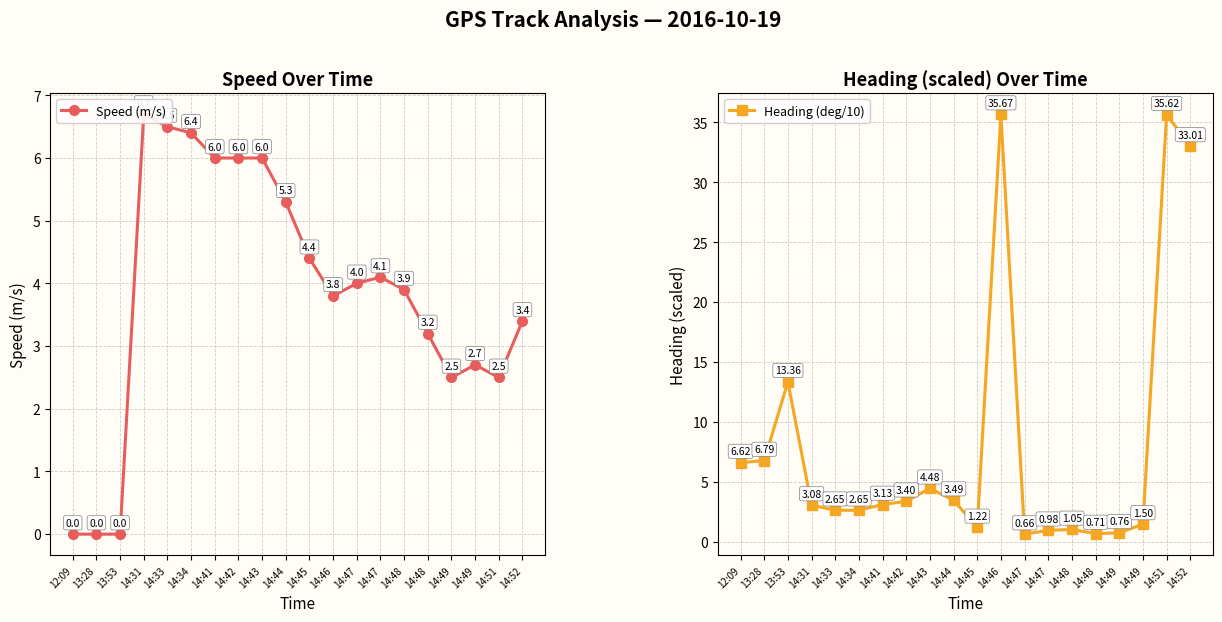

Rank the series by their maximum value, from lowest to highest.

Speed (m/s), Heading (deg/10)